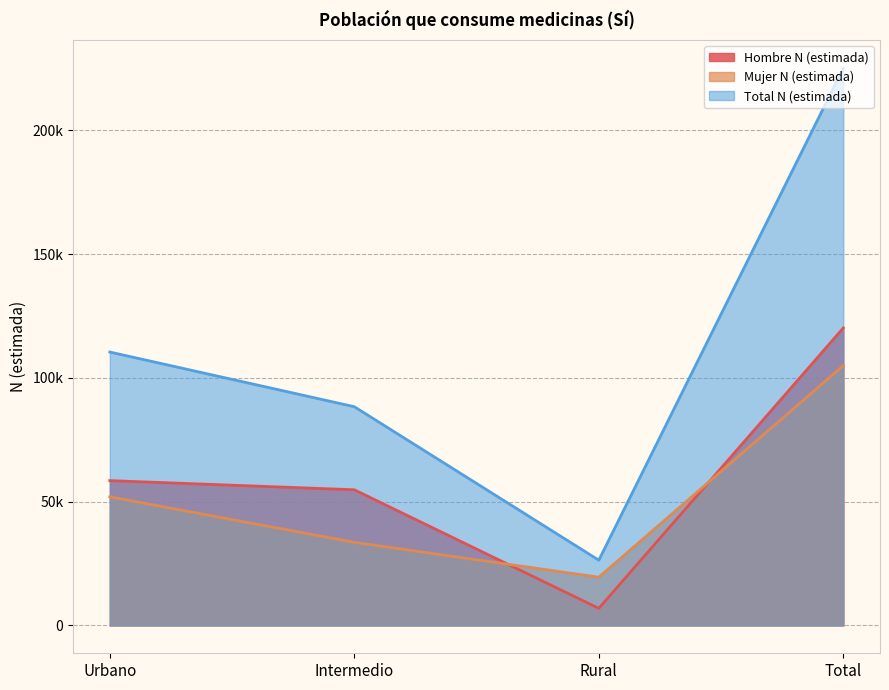

True or false: Total N (estimada) and Hombre N (estimada) intersect in this chart.

False